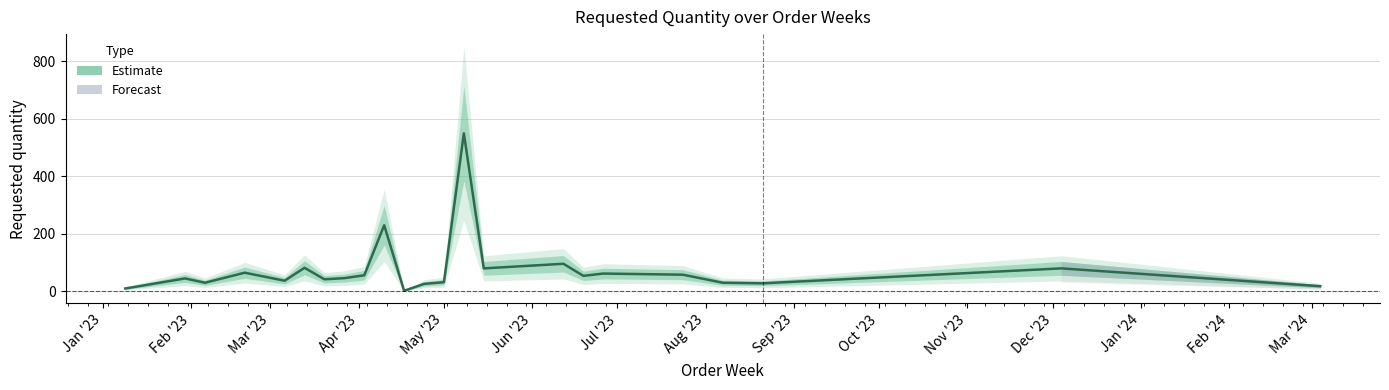

How many distinct data groups are displayed?

1